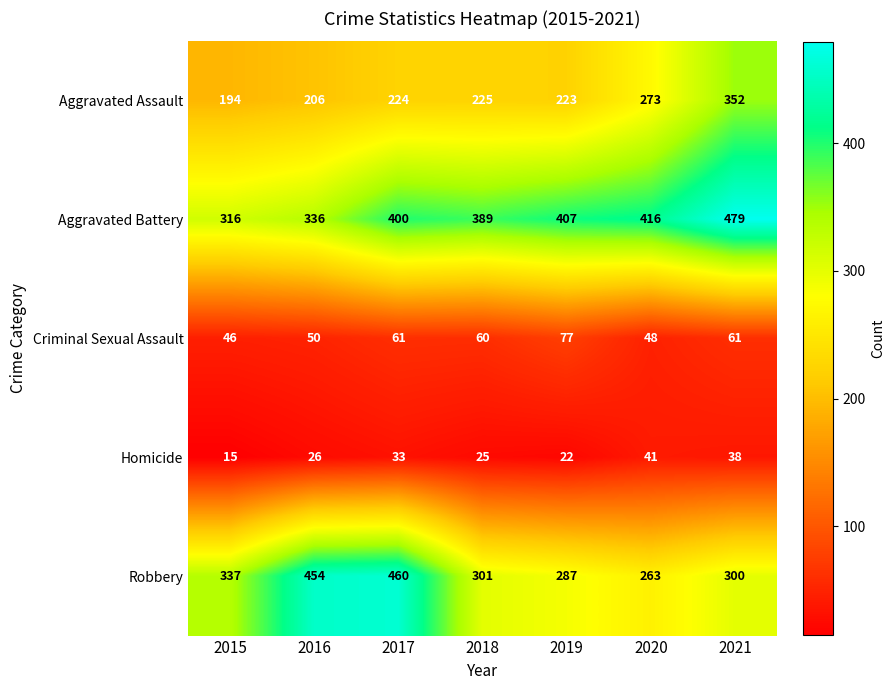

Which label corresponds to the largest value in the chart?

2021